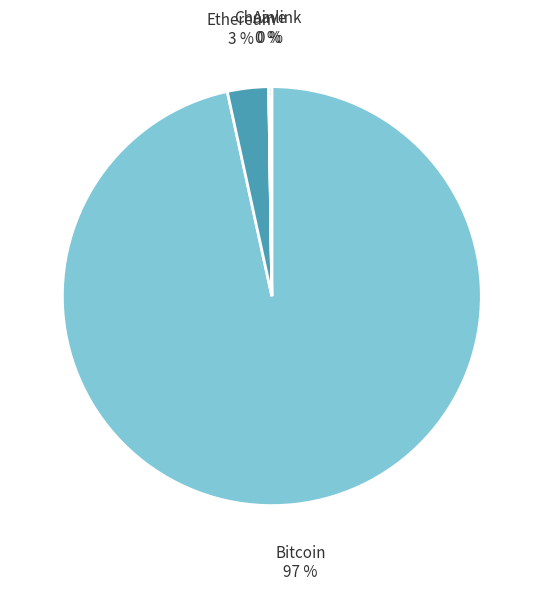

Is it true that Bitcoin is 97% of the pie?

True